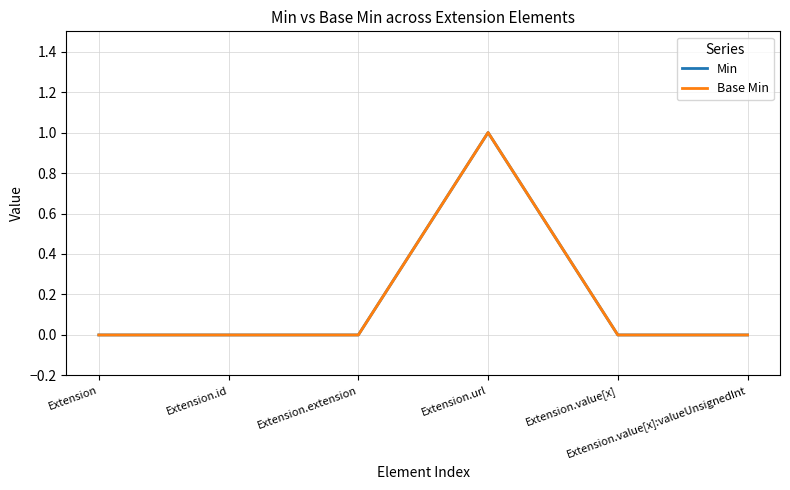

Which series has the largest range (max minus min)?

Min